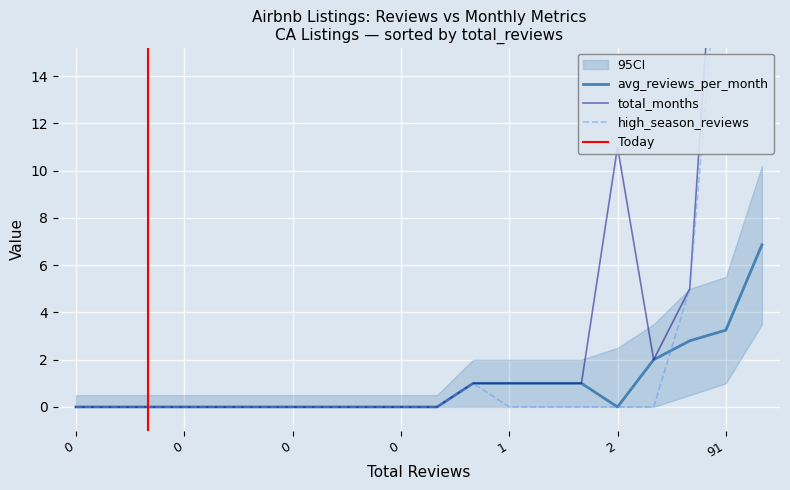

What is the difference between the highest and lowest values at 4?

2.0